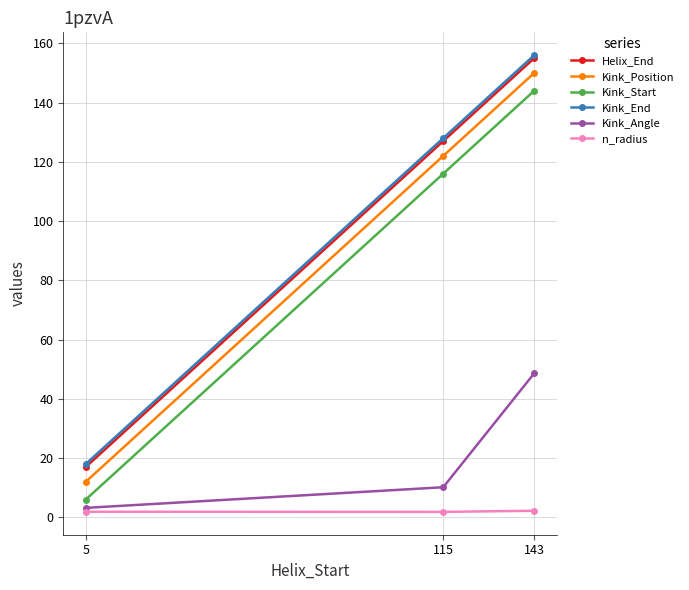

What are all the series names shown in the legend?

Helix_End, Kink_Position, Kink_Start, Kink_End, Kink_Angle, n_radius